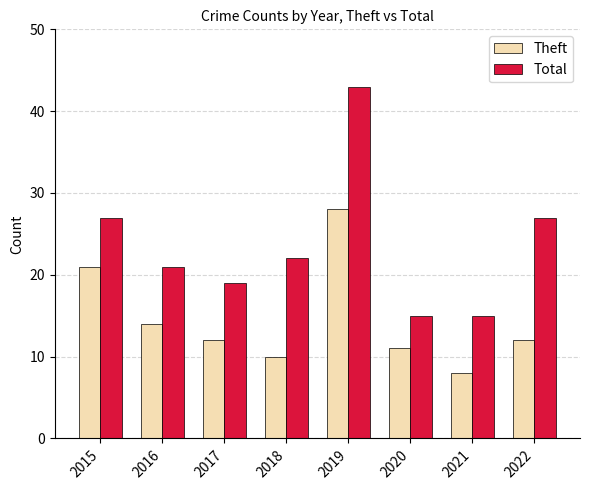

List the series in order of their peak value, highest first.

Total, Theft